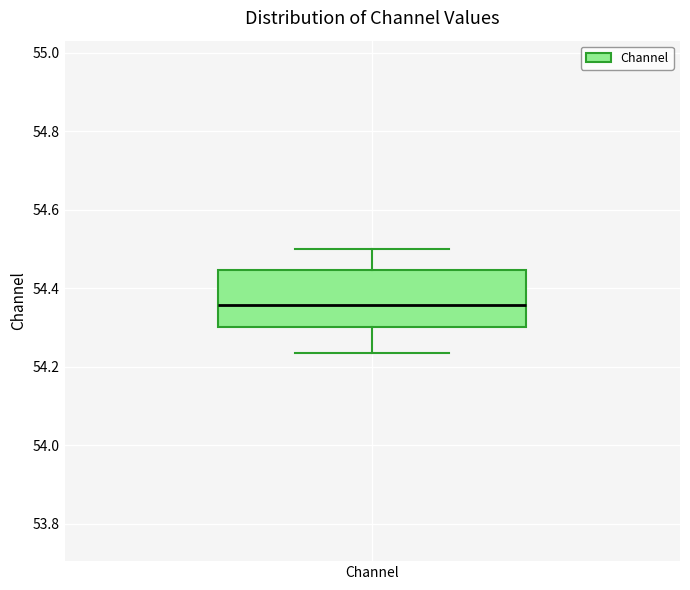

Transcribe this box plot: give where the median line is, the range the box spans, and where the two whiskers end, as read against the y-axis. The values are not printed on the chart, so give them approximately, as read against the axis.

median 54.36, box 54.30 to 54.44, whiskers 54.24 to 54.50